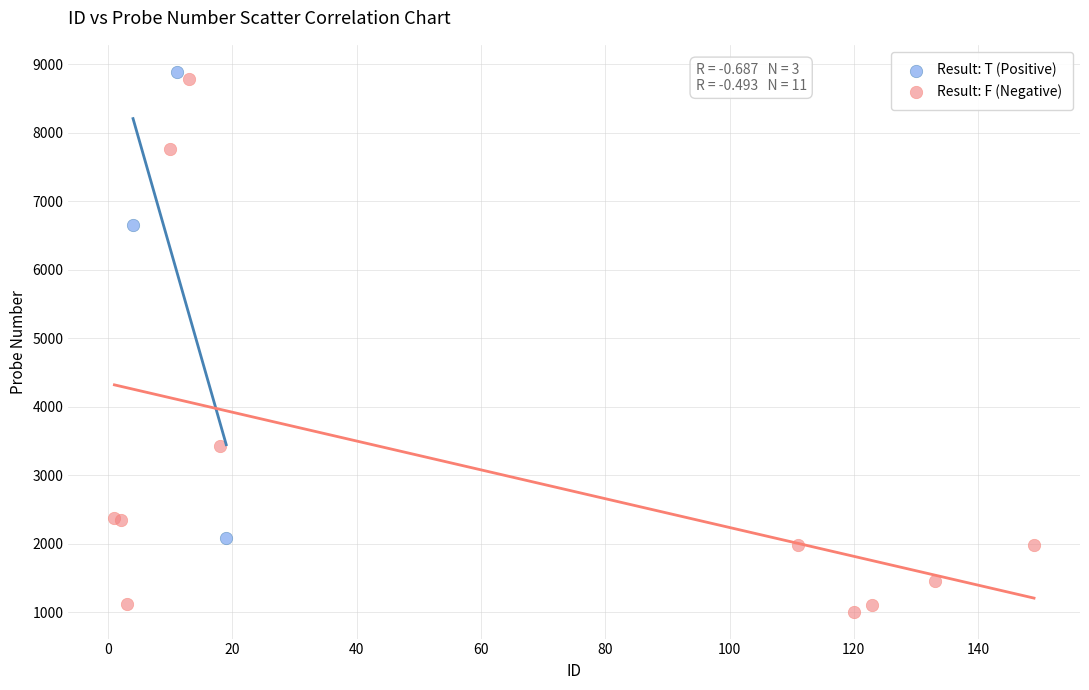

Which series contains the lowest Y value?

Result: F (Negative)